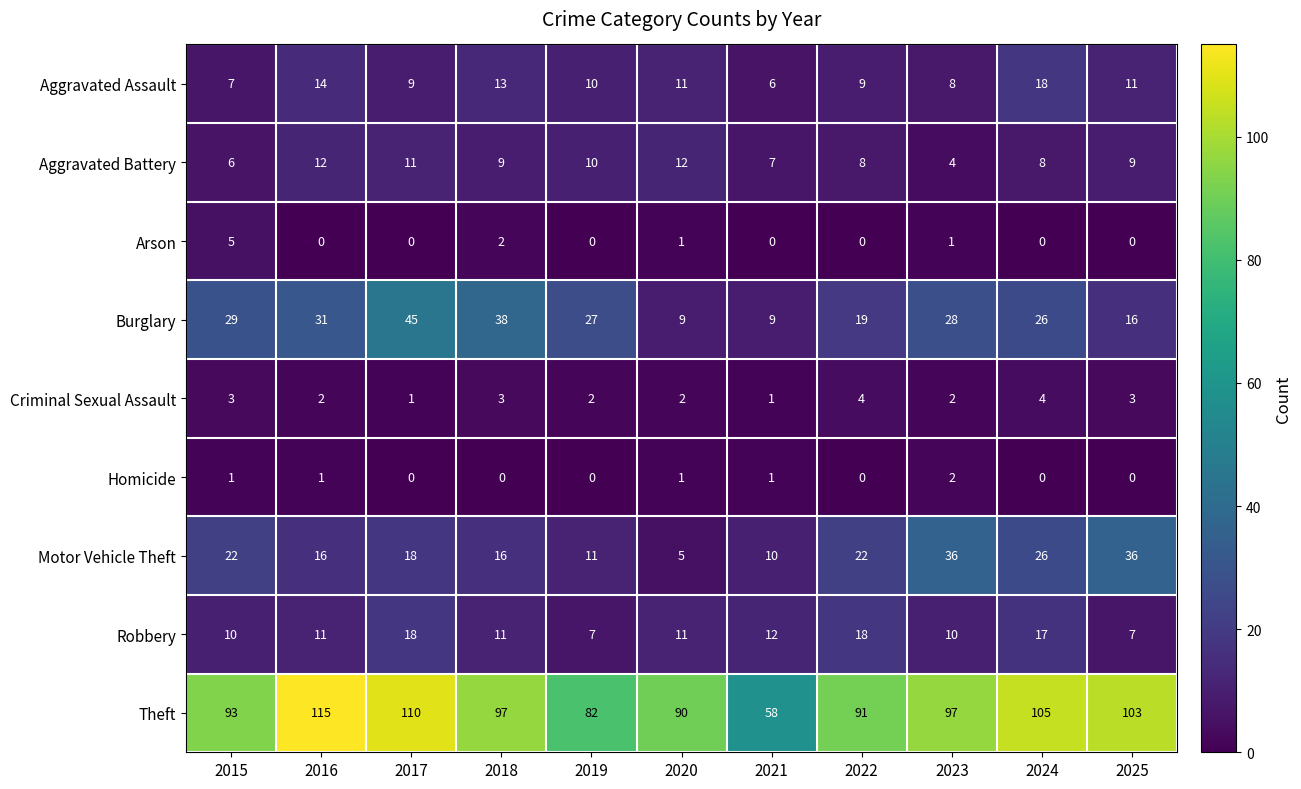

At which label does Motor Vehicle Theft reach its minimum?

2020